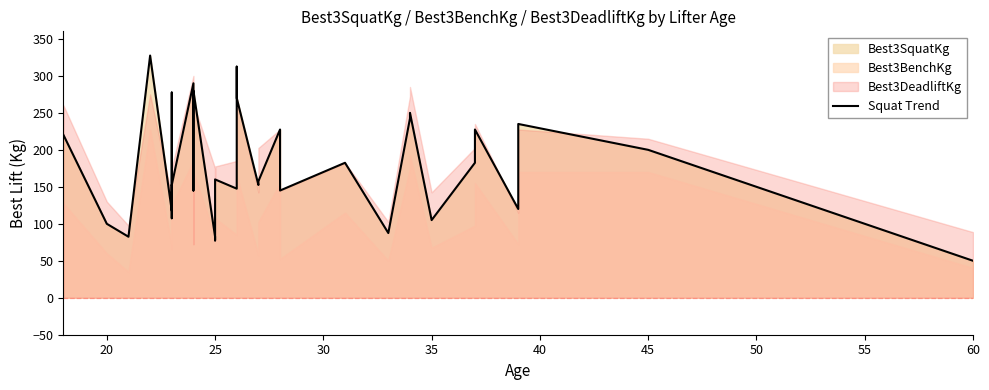

Reading right to left, extract all data points from this chart.

50.0	200.0	235.0	235.0	120.0	227.5	227.5	182.5	105.0	105.0	250.0	242.5	242.5	87.5	182.5	145.0	227.5	157.5	152.5	270.0	312.5	165.0	147.5	160.0	77.5	82.5	280.0	172.5	145.0	290.0	152.5	265.0	277.5	107.5	152.5	117.5	327.5	82.5	100.0	220.0